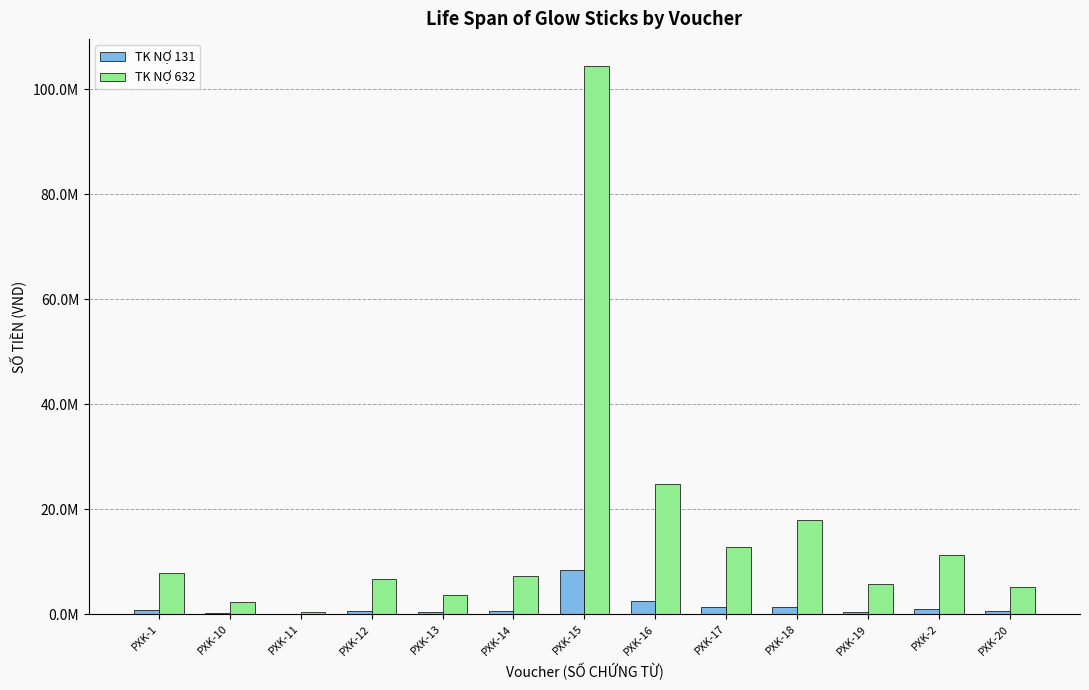

Are the bars grouped side by side (vs. stacked)?

Yes